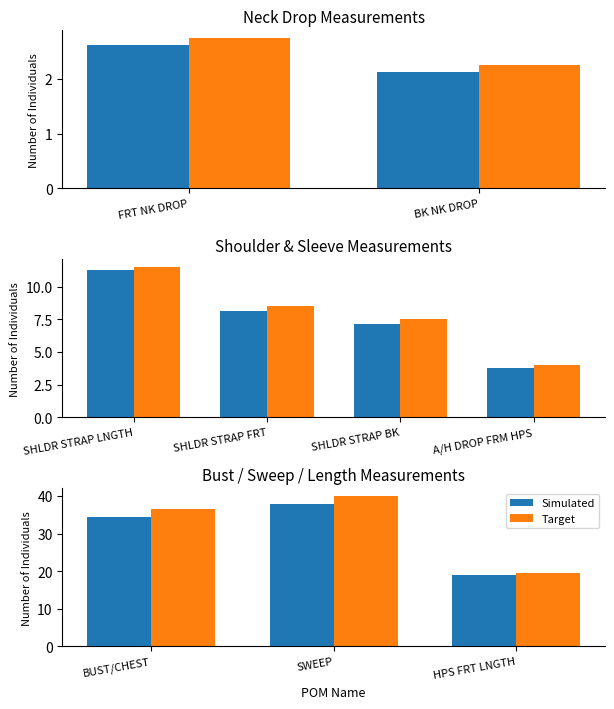

How many series are shown in this chart?

2